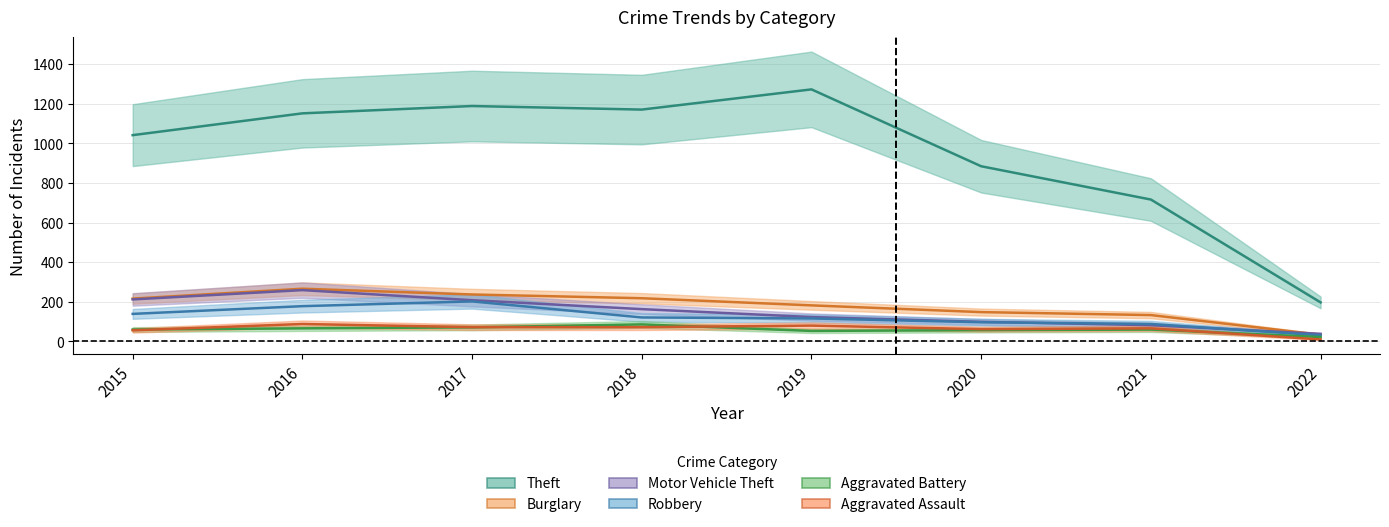

Which series ends up on top after the final intersection of Motor Vehicle Theft and Robbery?

Motor Vehicle Theft